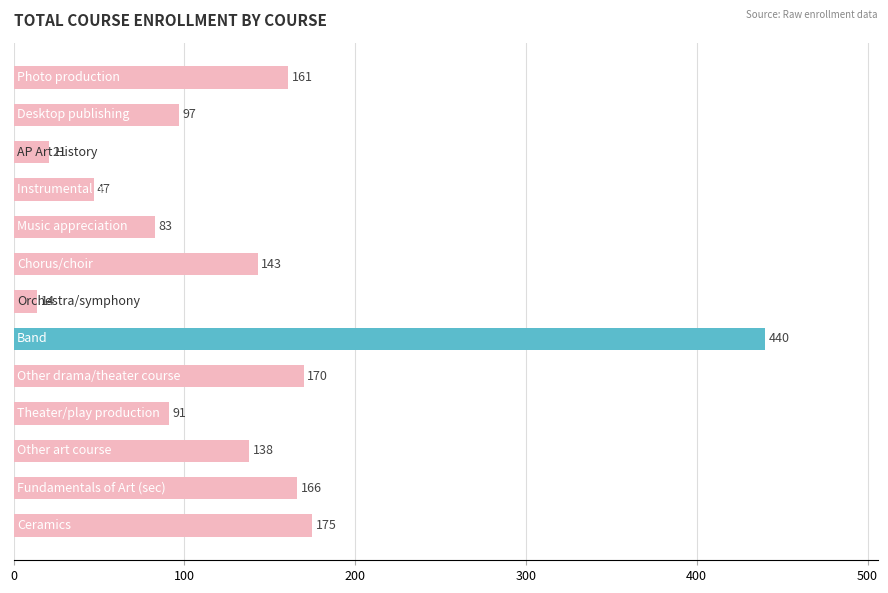

Reading top to bottom, extract all data points from this chart.

161	97	21	47	83	143	14	440	170	91	138	166	175